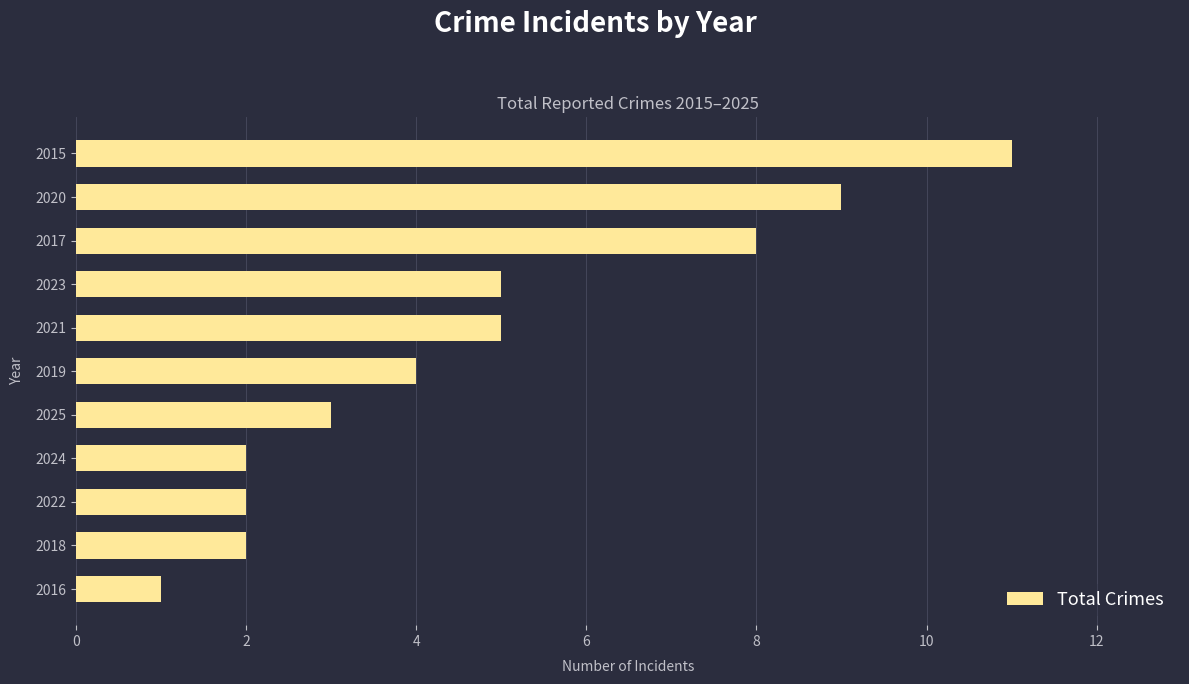

What is the difference between the second highest and second lowest values?

7